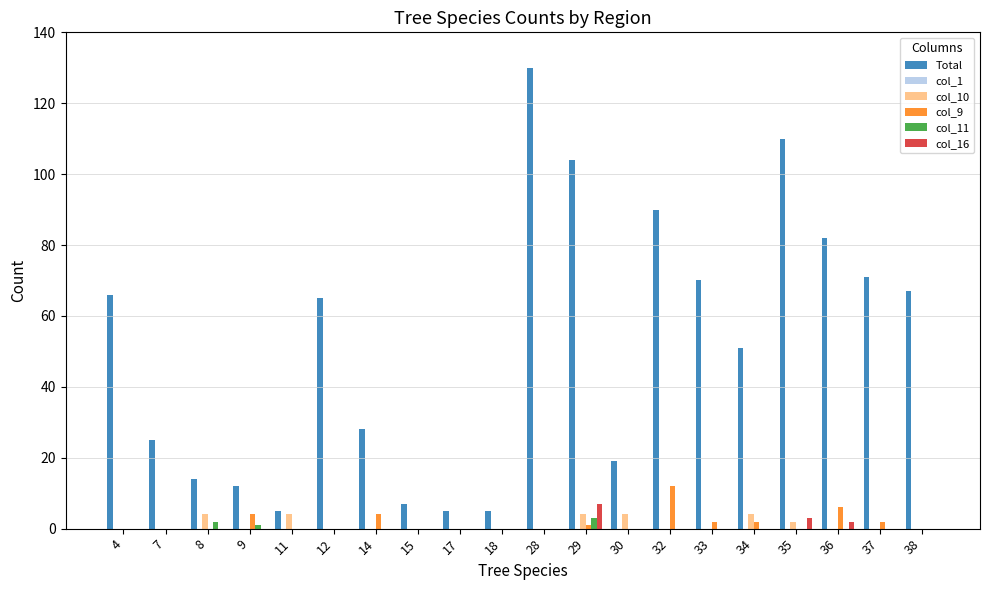

Which label corresponds to the largest value in the chart?

28